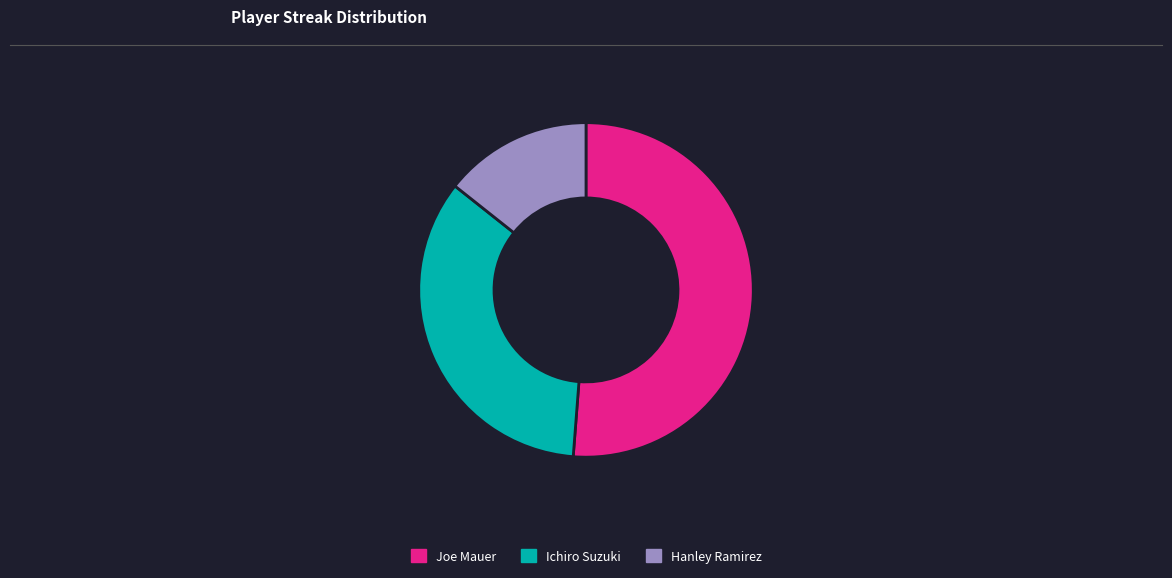

True or false: Joe Mauer accounts for 51% of the total.

True